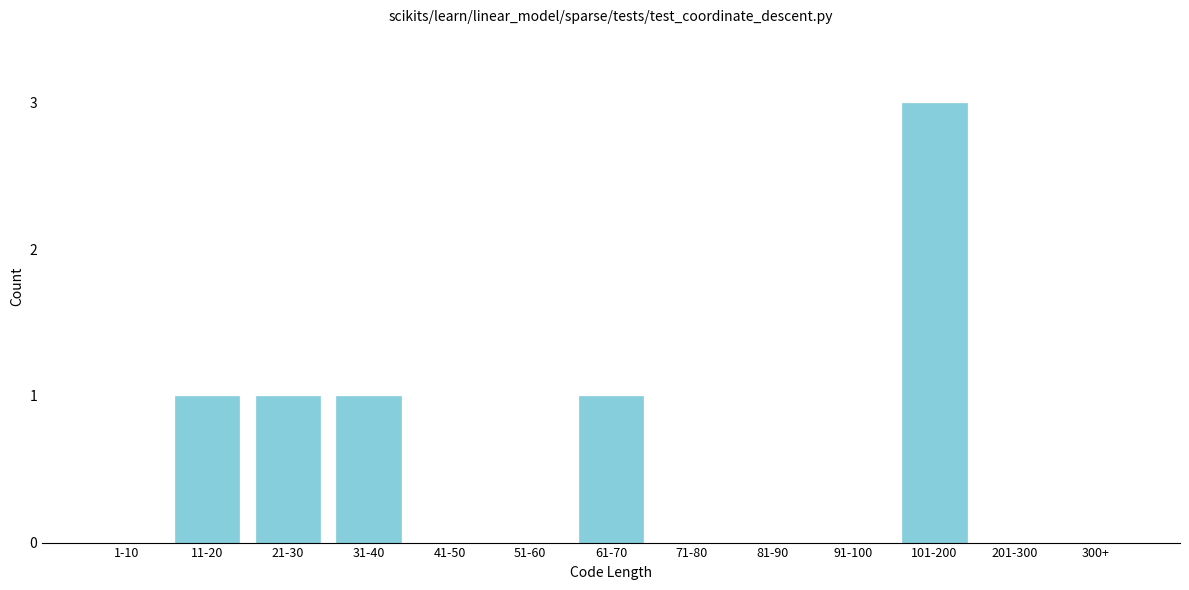

Reading left to right, transcribe all the data shown in this chart.

1-10=0	11-20=1	21-30=1	31-40=1	41-50=0	51-60=0	61-70=1	71-80=0	81-90=0	91-100=0	101-200=3	201-300=0	300+=0